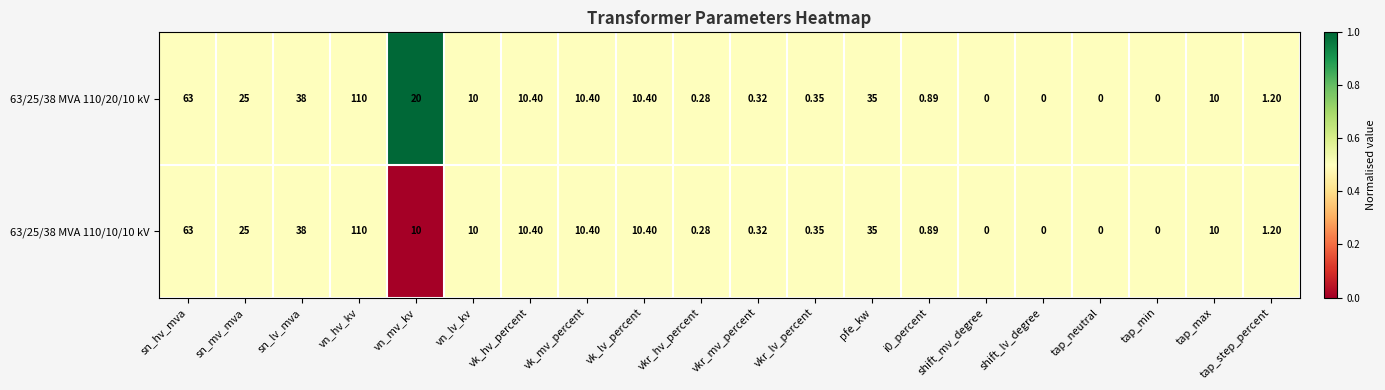

Where does the 63/25/38 MVA 110/20/10 kV series first go above 10?

sn_hv_mva